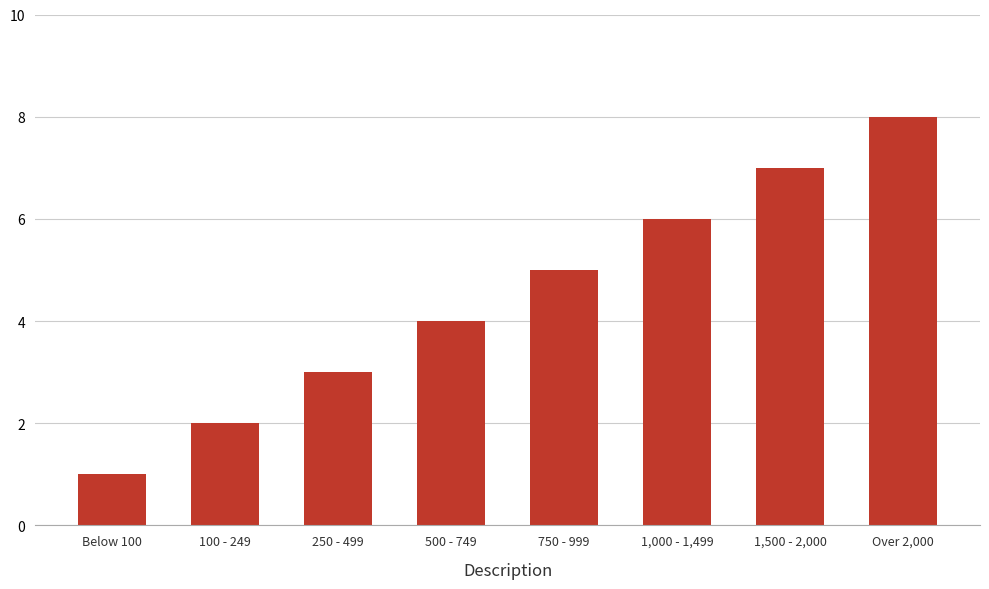

What is the sum of all values?

36